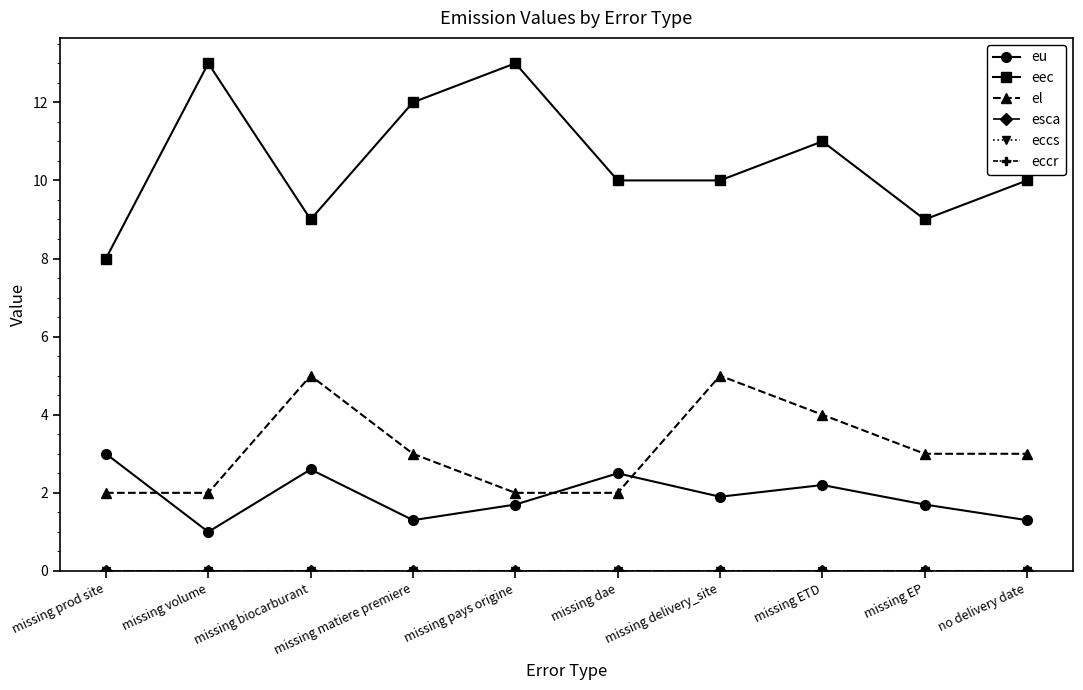

What position from the right is missing biocarburant?

8